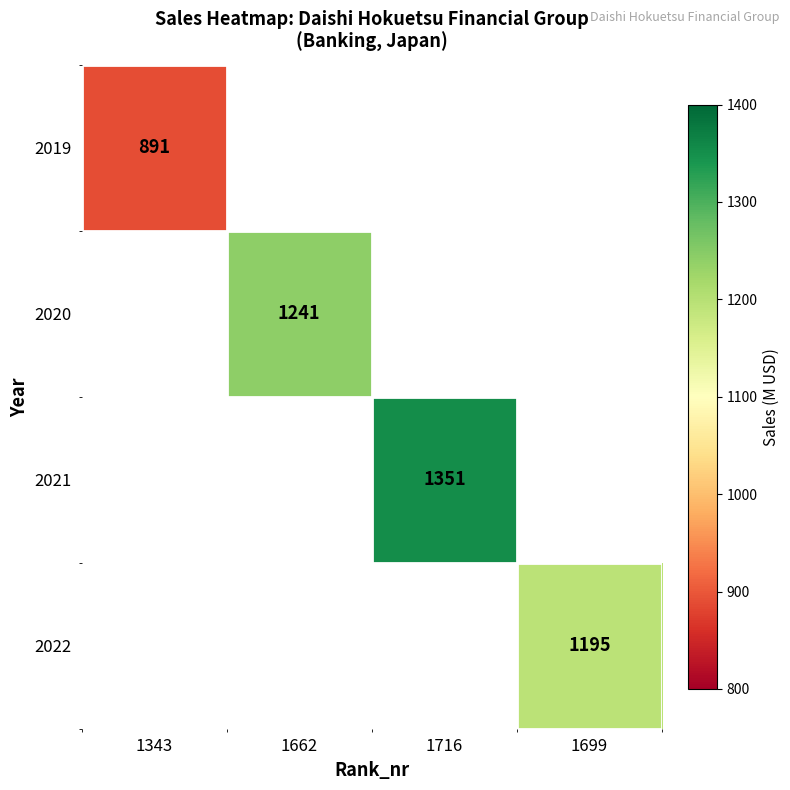

The value of 2021 at 1716 is 1911. True or false?

False